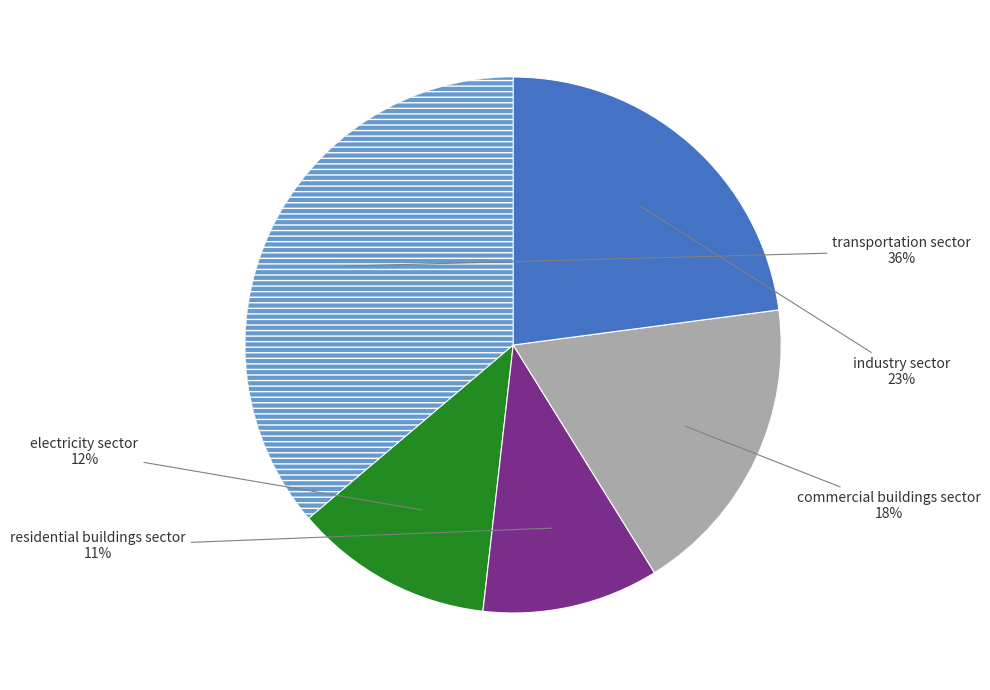

Is there a majority slice in this chart?

No